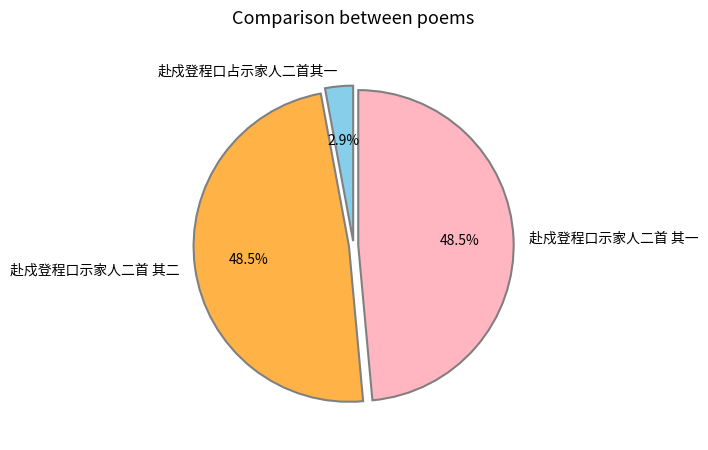

The 赴戍登程口占示家人二首其一 slice represents 3% of the pie. True or false?

True